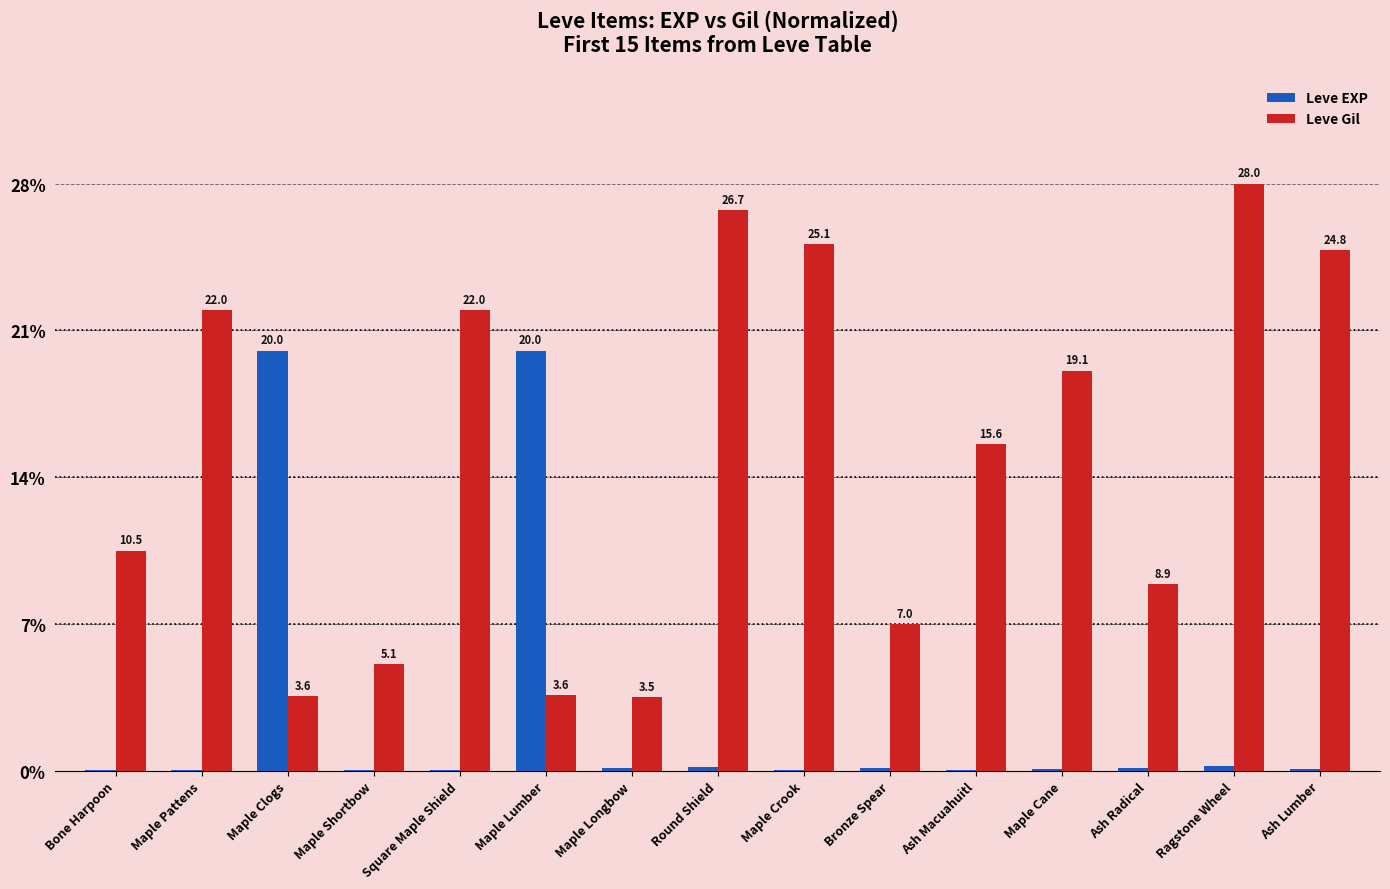

Read the Leve Gil value at Ash Lumber.

24.8